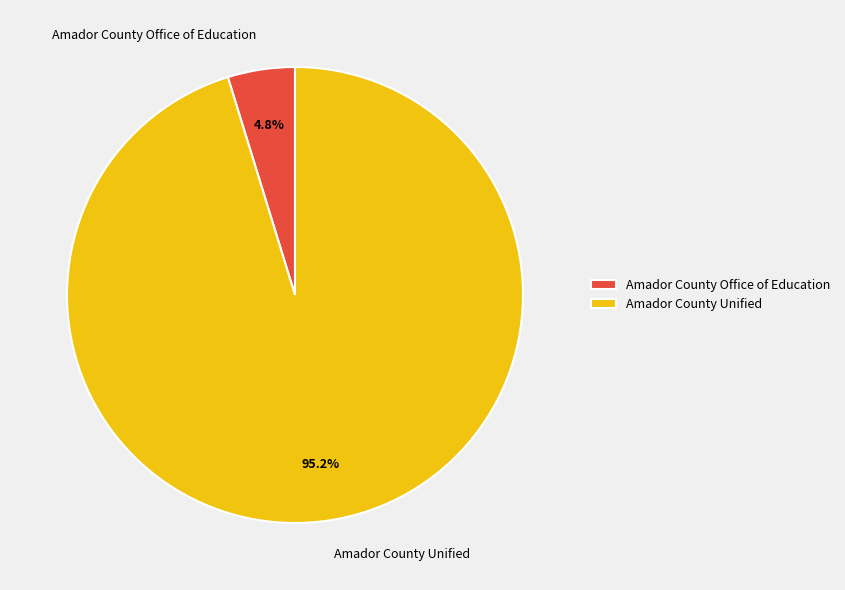

Rank the categories by value from lowest to highest.

Amador County Office of Education, Amador County Unified